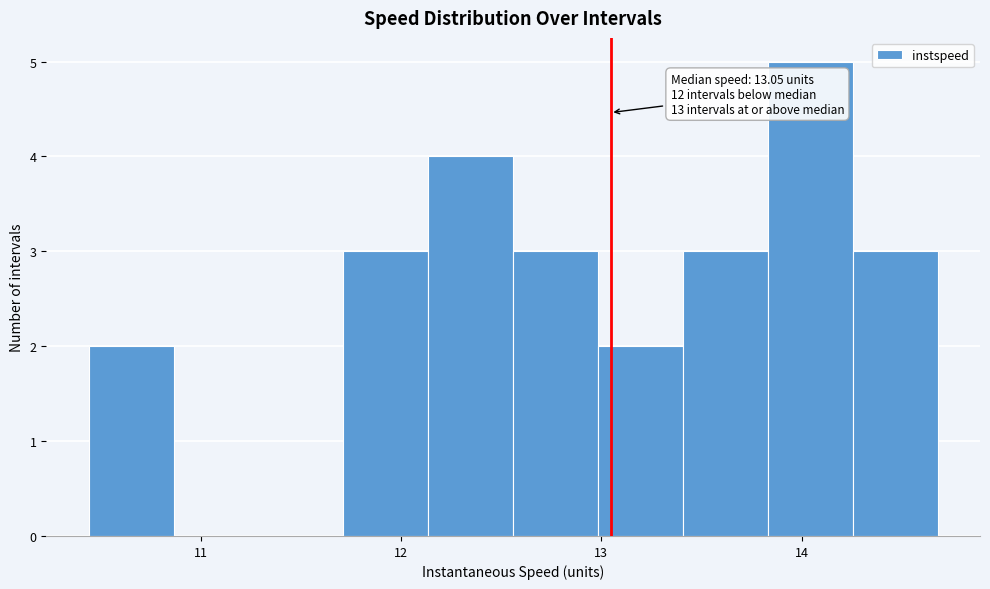

Which range on the x-axis has the tallest bar?

13.8 to 14.3